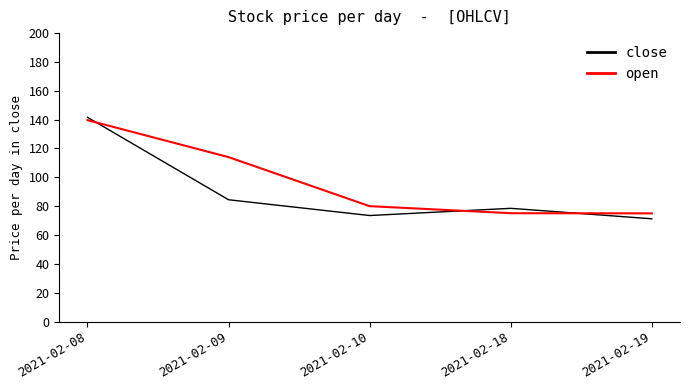

What is the difference between the highest and lowest values at 2021-02-09?

29.6